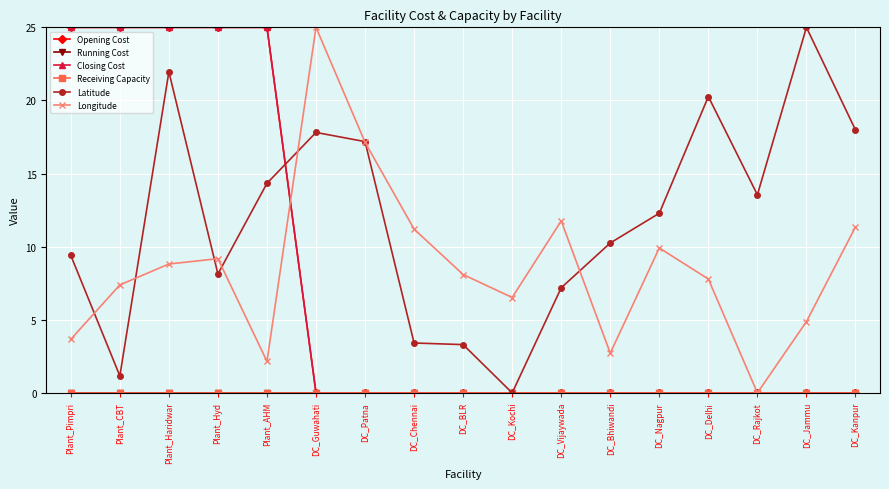

Does the chart have visible grid lines?

Yes